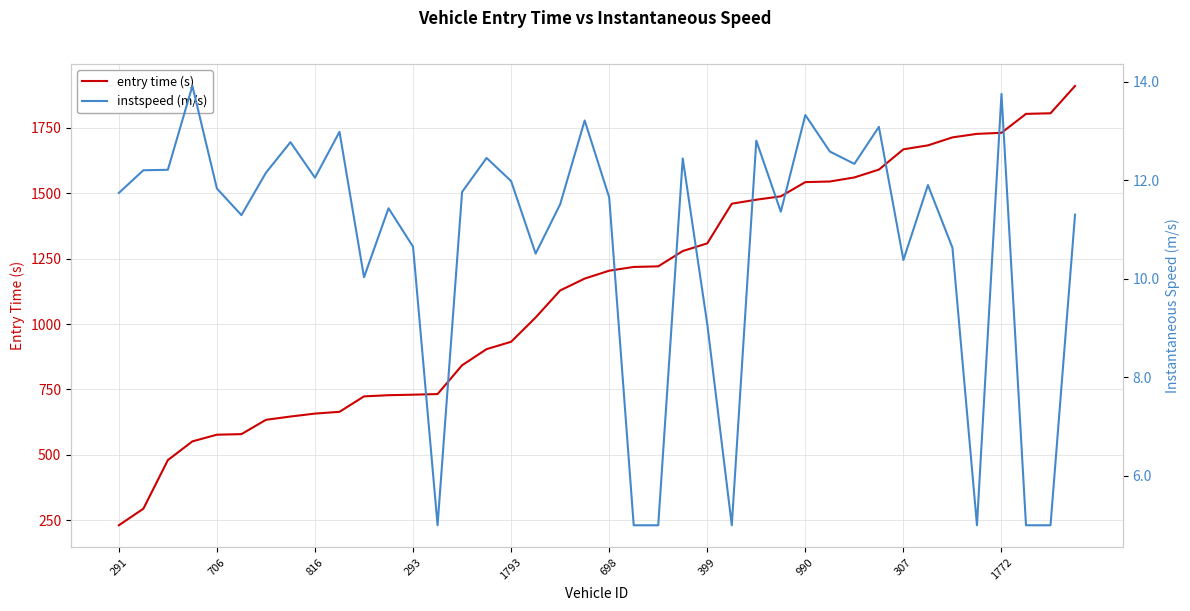

What is the minimum value for entry time (s)?

230.7